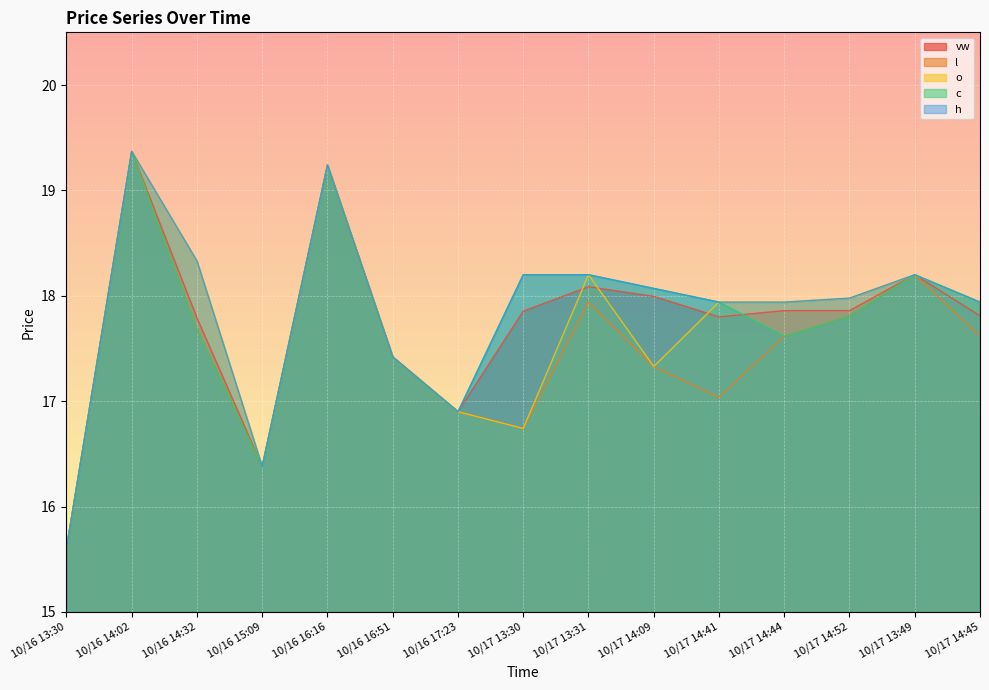

Which label corresponds to the largest value in the chart?

10/16 14:02